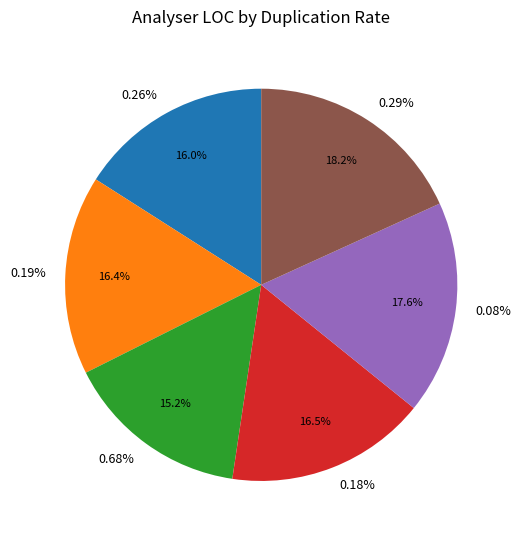

Which slice is the smallest?

0.68%